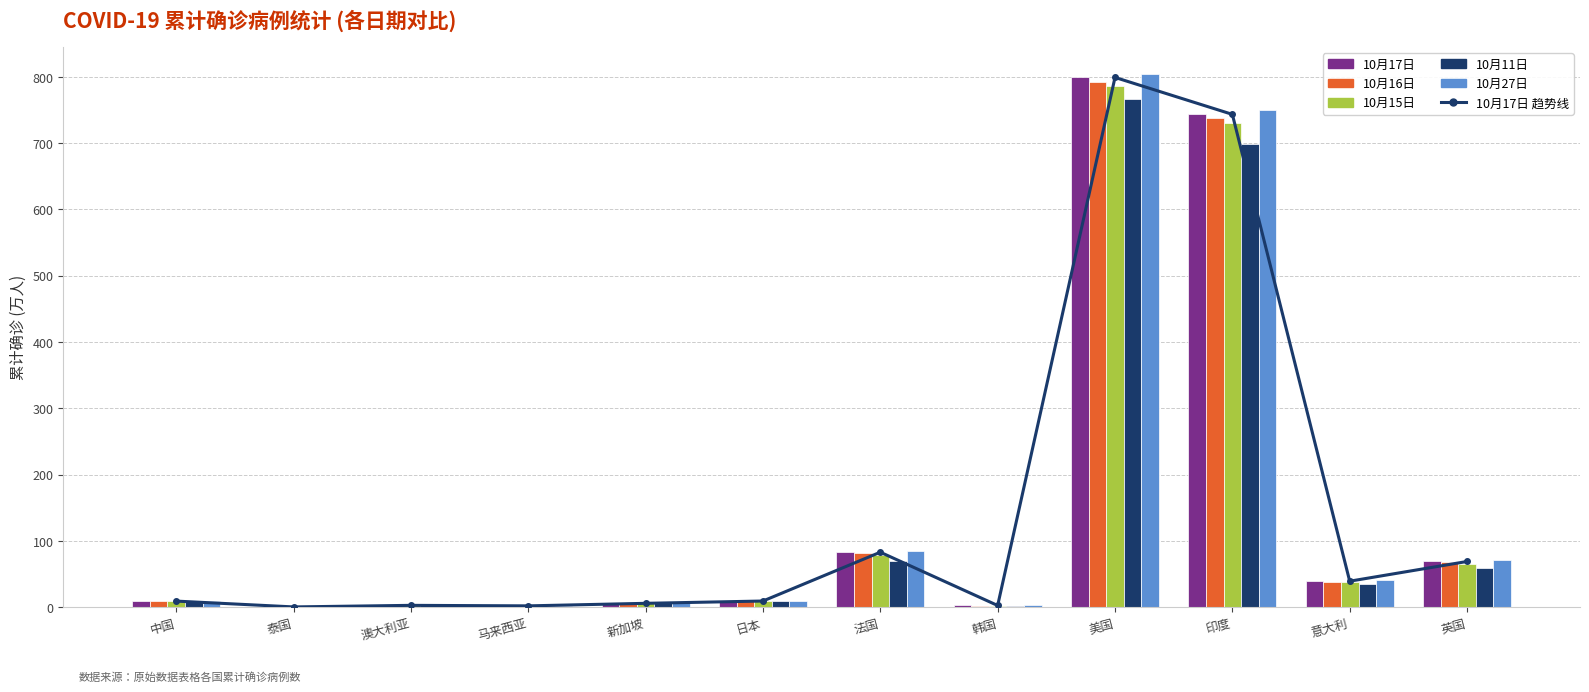

What is the sum of all 10月16日 values?

1748.1